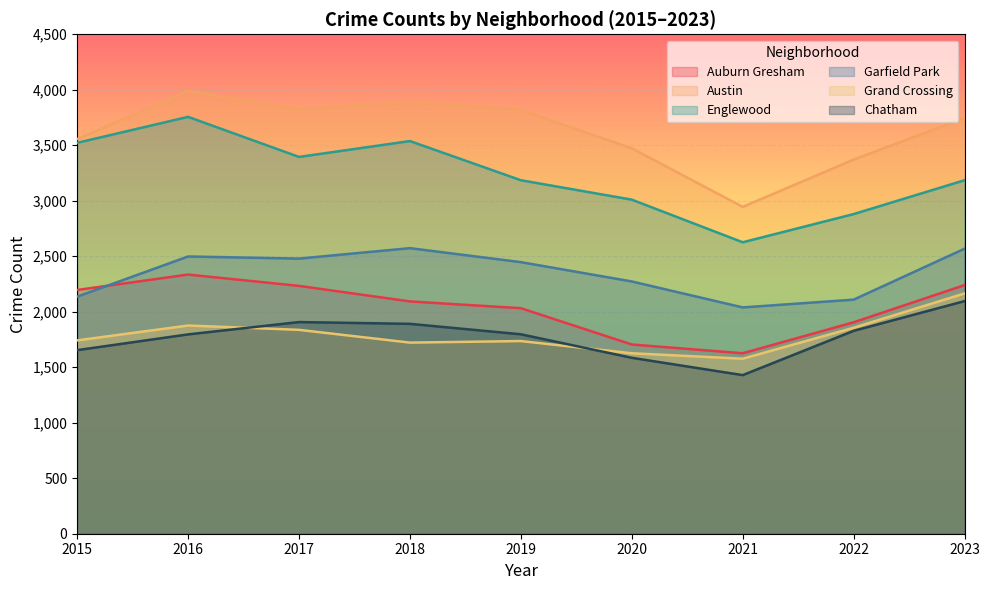

True or false: Chatham and Garfield Park cross at least once.

False